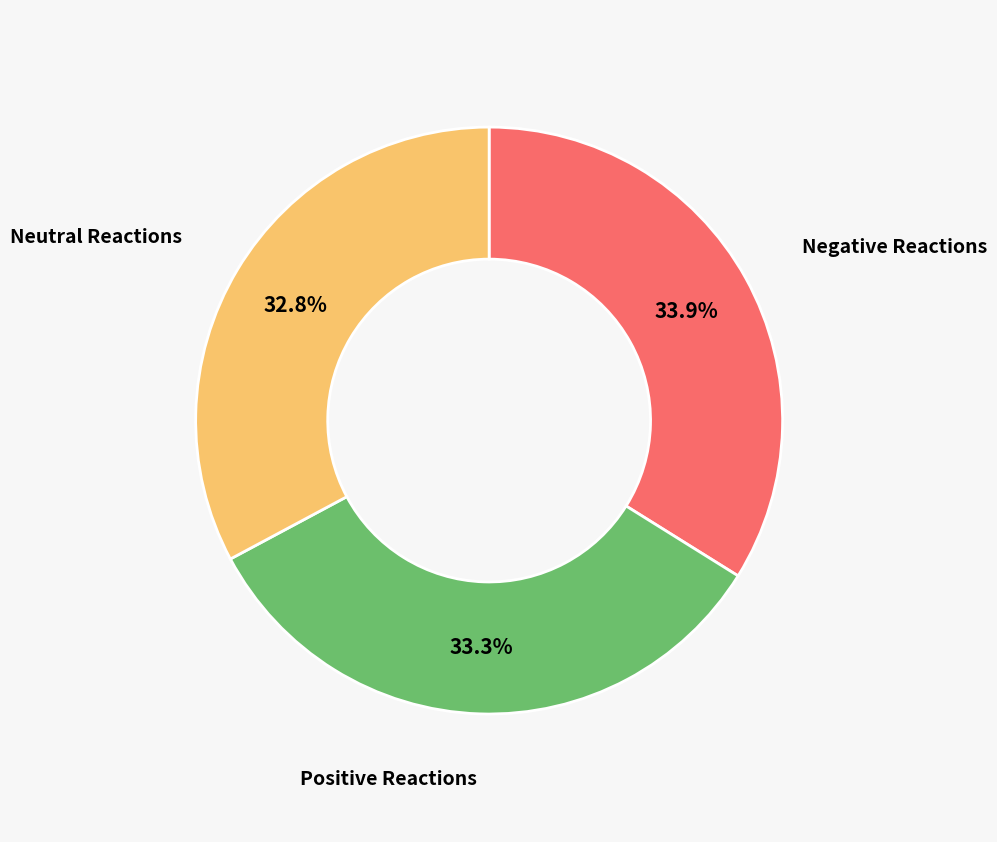

How many slices are in this pie chart?

3